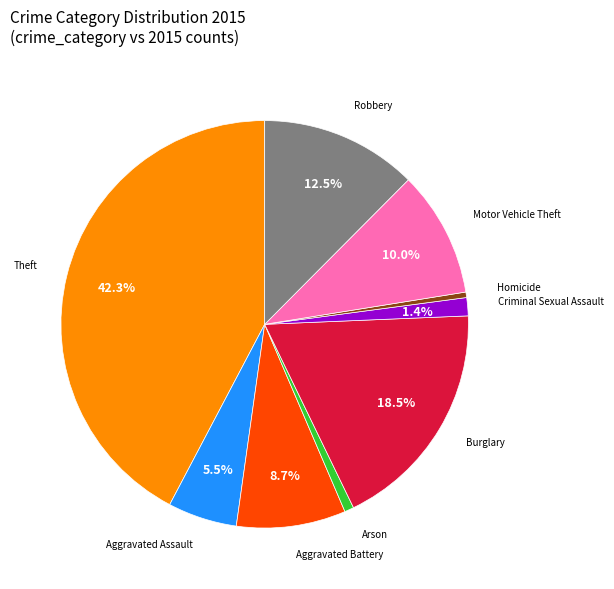

Is there a majority slice in this chart?

No